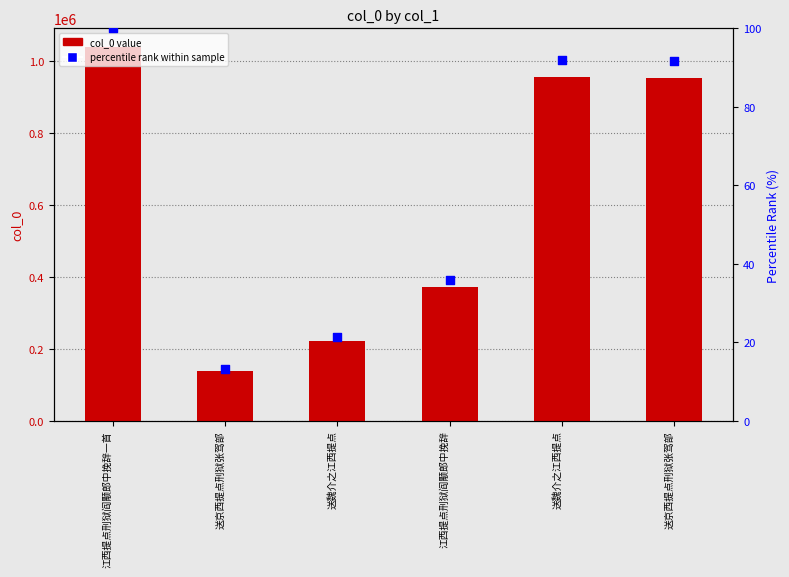

At how many categories does at least one series exceed 727910?

3